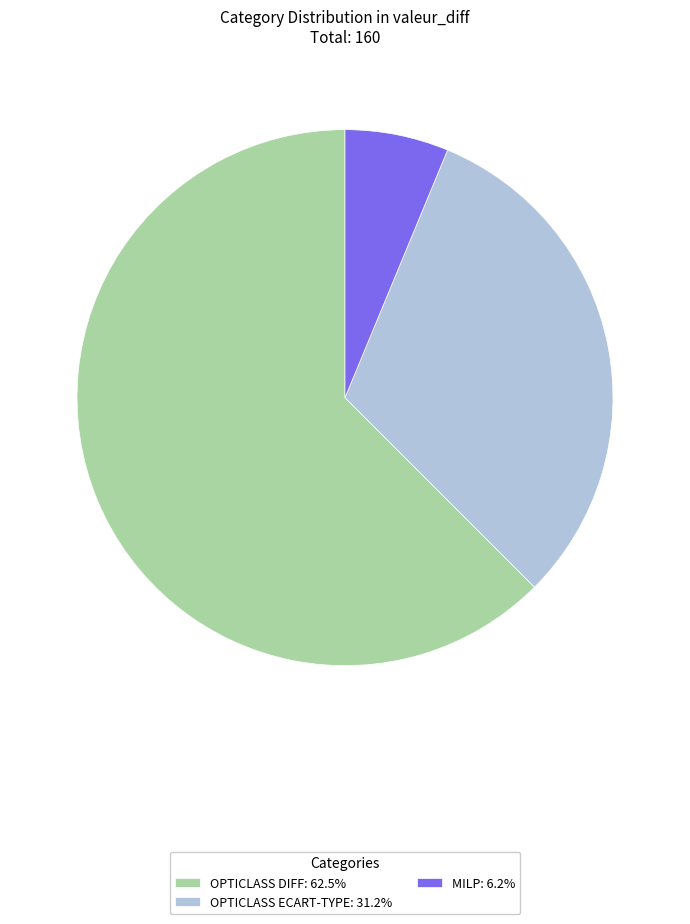

Rank the categories by value from highest to lowest.

OPTICLASS DIFF, OPTICLASS ECART-TYPE, MILP